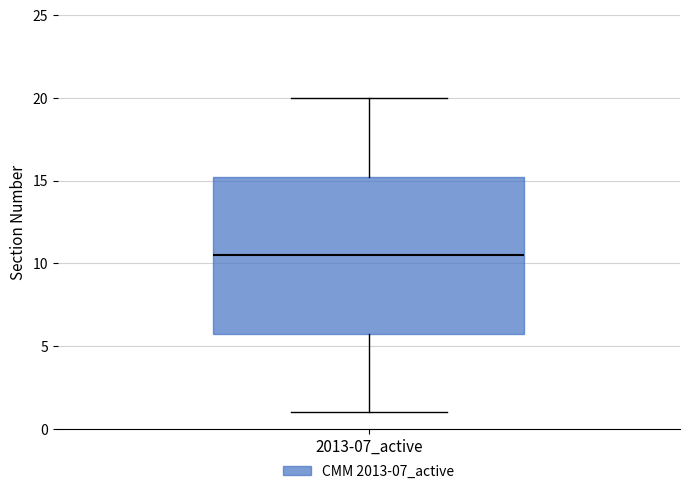

Transcribe this box plot: give where the median line is, the range the box spans, and where the two whiskers end, as read against the y-axis. The values are not printed on the chart, so give them approximately, as read against the axis.

median 10.5, box 6.0 to 15.5, whiskers 1.0 to 20.0